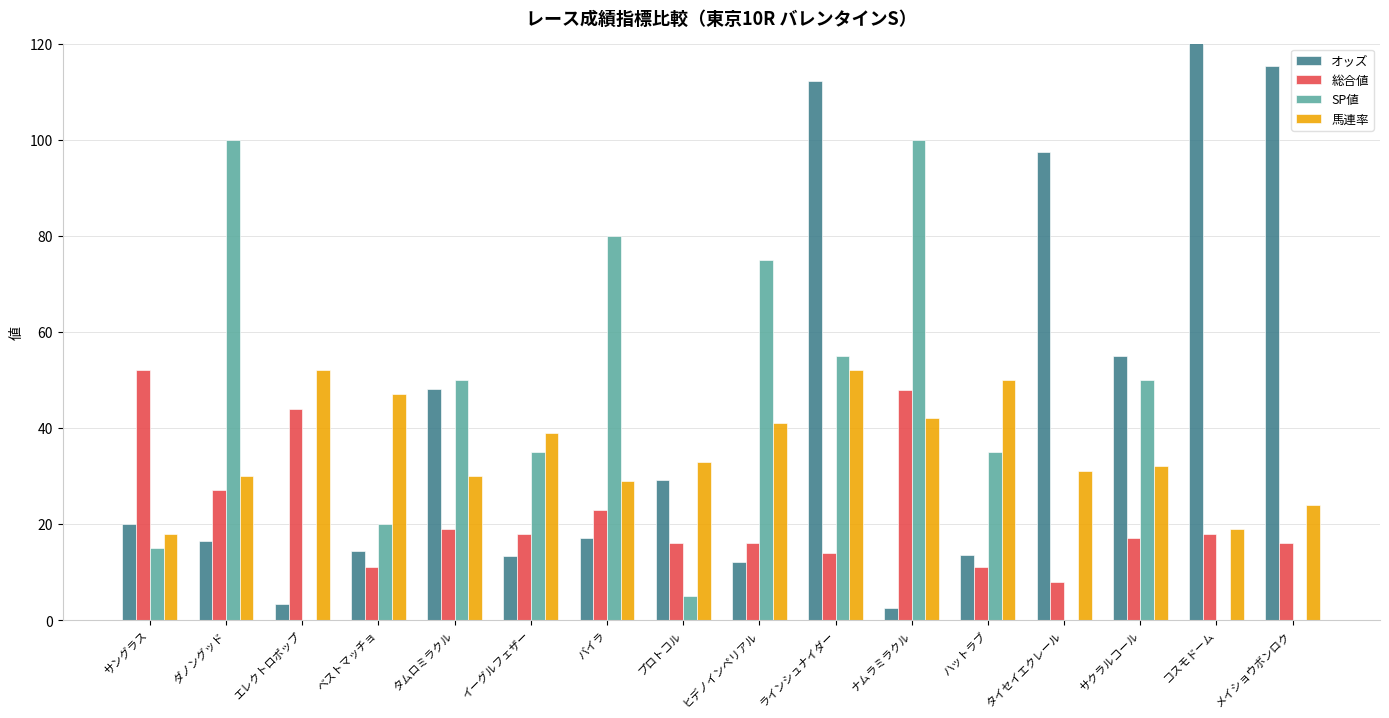

At which label is 馬連率 closest to 35?

プロトコル